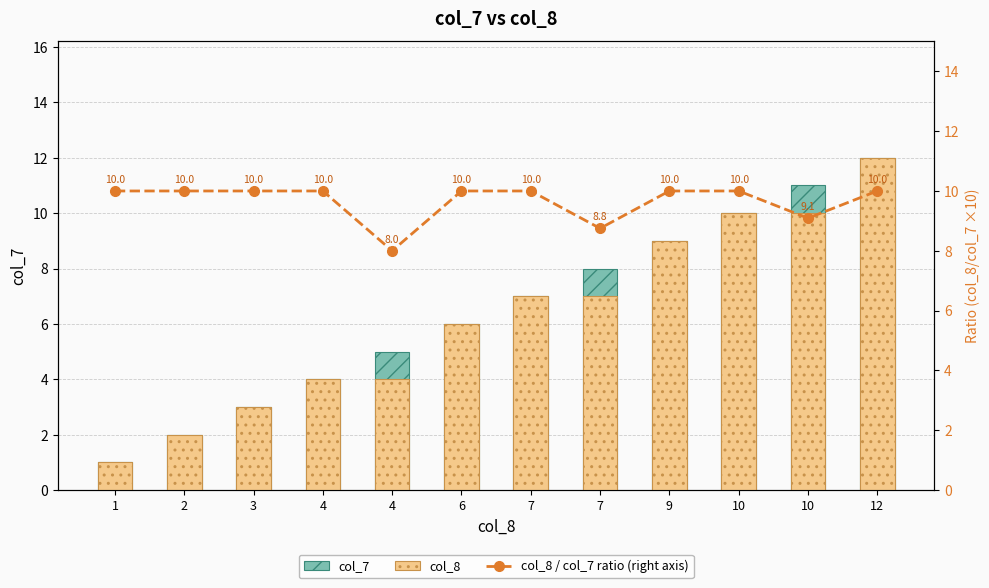

Reading right to left, what are all the values shown in this chart?

col_7: 12.0	11.0	10.0	9.0	8.0	7.0	6.0	5.0	4.0	3.0	2.0	1.0
col_8: 12.0	10.0	10.0	9.0	7.0	7.0	6.0	4.0	4.0	3.0	2.0	1.0
col_8 / col_7 ratio (right axis): 10.0	9.1	10.0	10.0	8.8	10.0	10.0	8.0	10.0	10.0	10.0	10.0